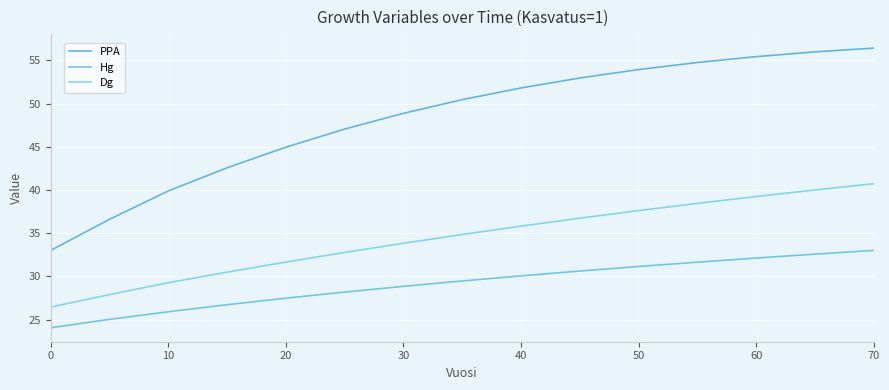

Count the number of categories in the chart.

15